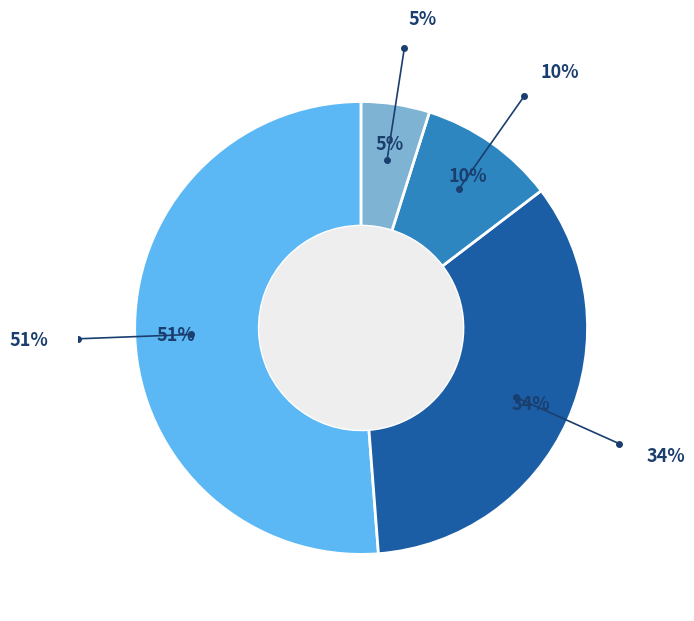

Is there any slice that represents more than half of the pie?

Yes